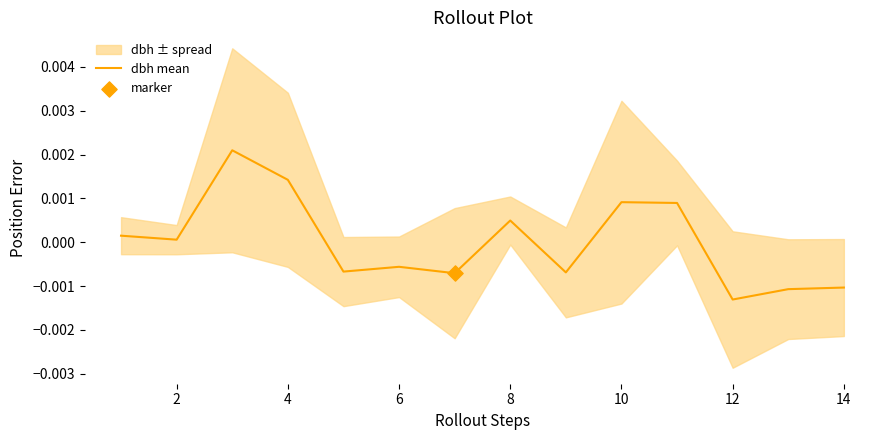

At which label does dbh mean reach its minimum?

12